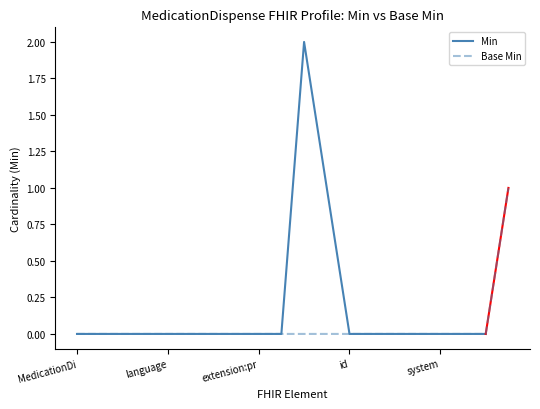

Count the number of categories in the chart.

20